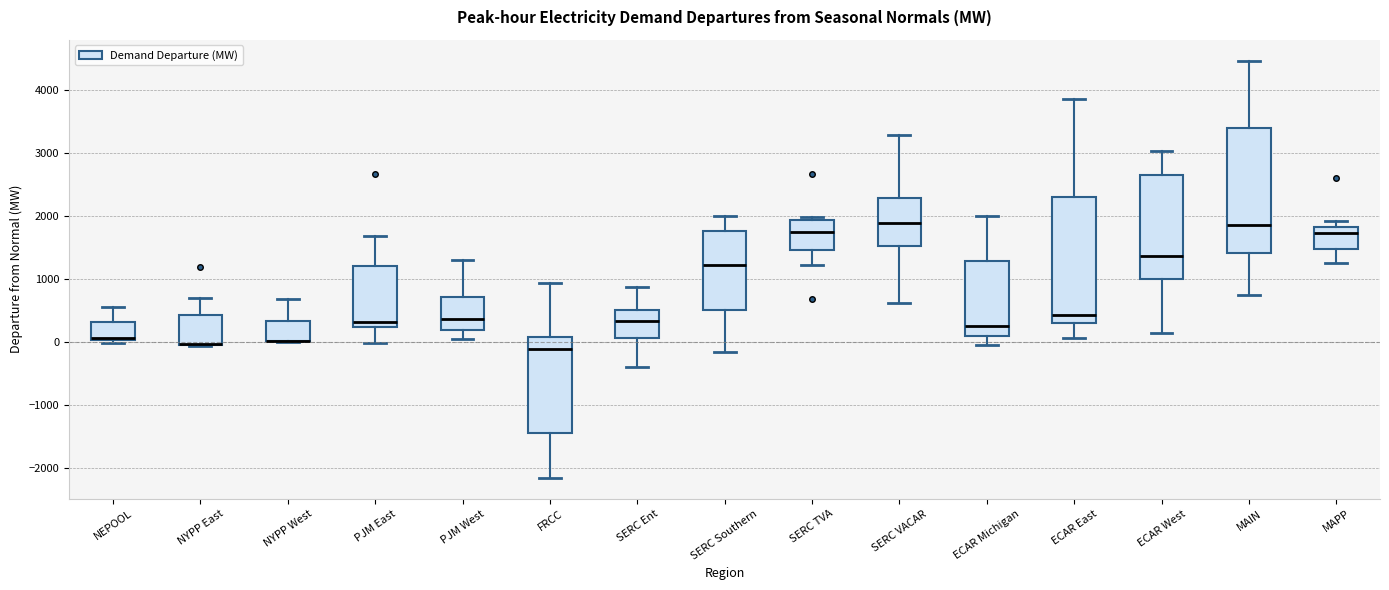

Where does the lower whisker of the box for MAPP end on the y-axis? The values are not printed on the chart, so give them approximately, as read against the axis.

1300